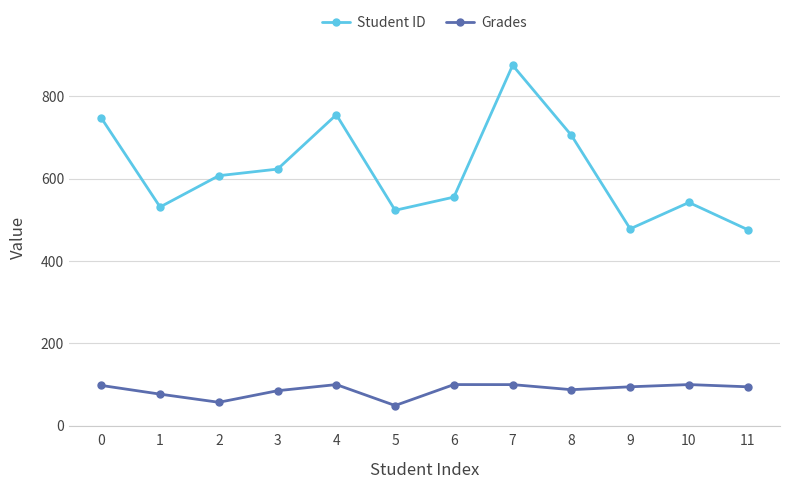

Count the number of categories in the chart.

12